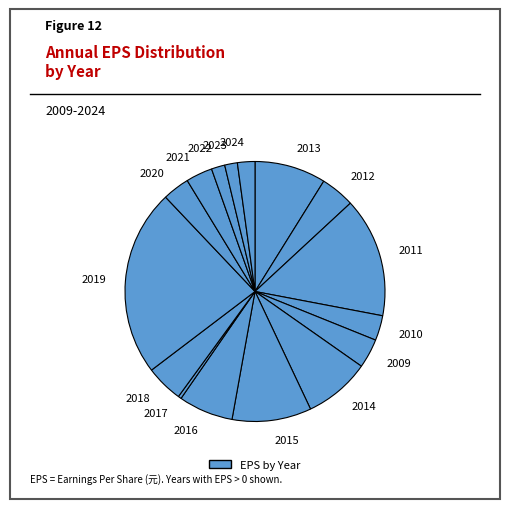

How many segments does this pie chart have?

16